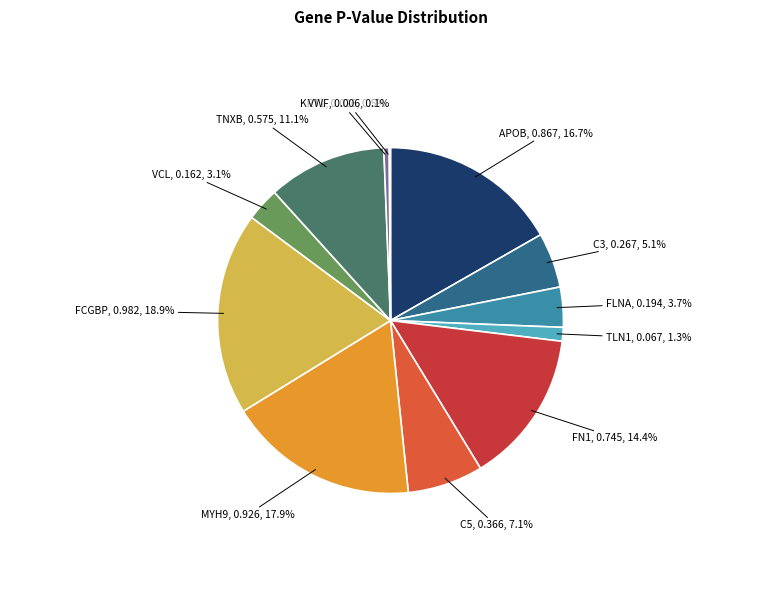

Is there any slice that represents more than half of the pie?

No